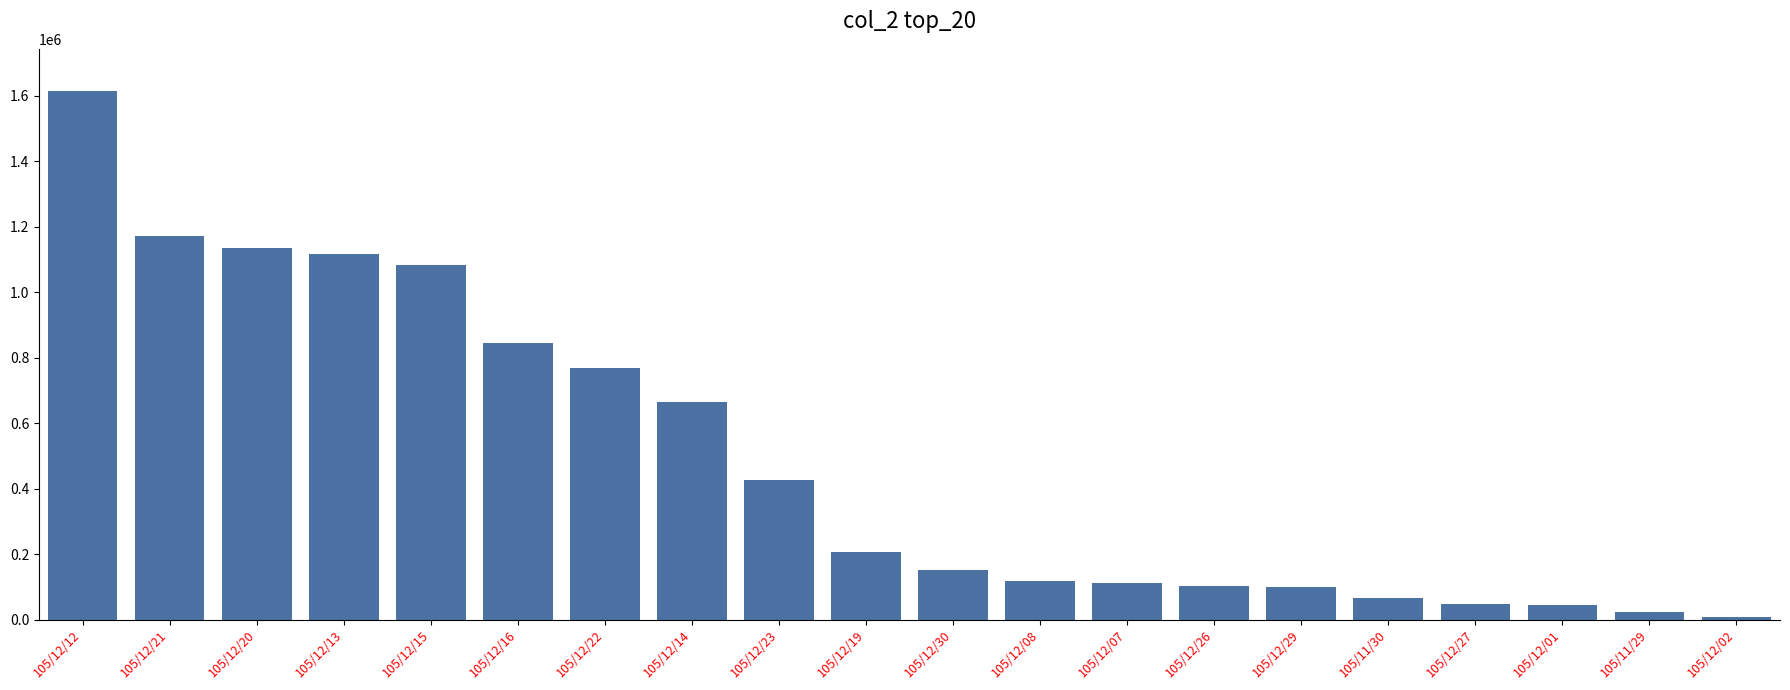

Which label corresponds to the largest value in the chart?

105/12/12